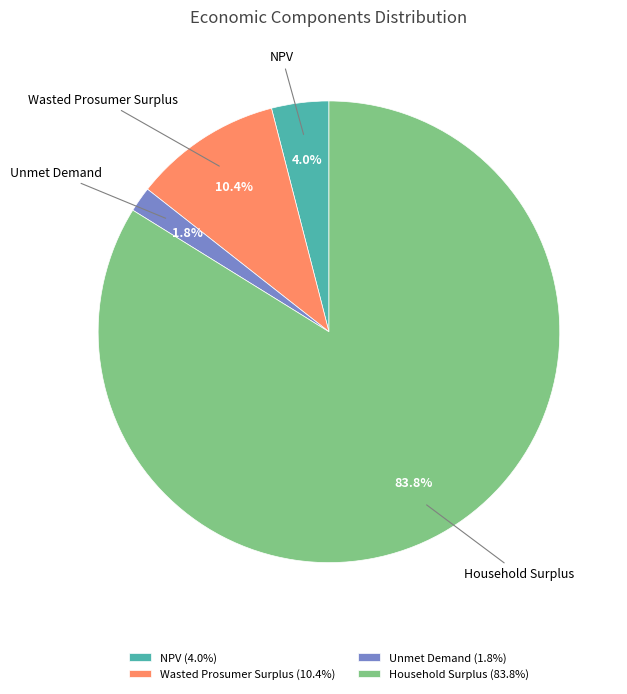

How many slices are in this pie chart?

4